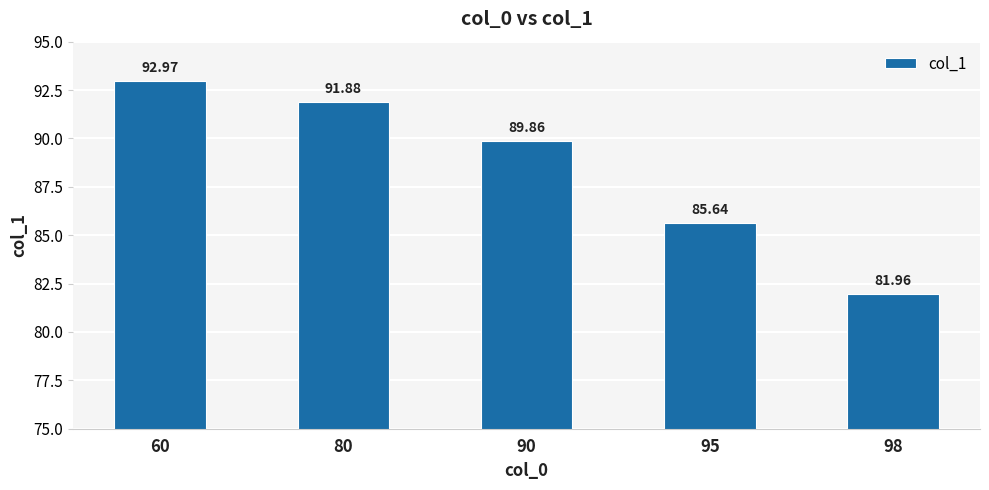

Which label corresponds to the largest value in the chart?

60